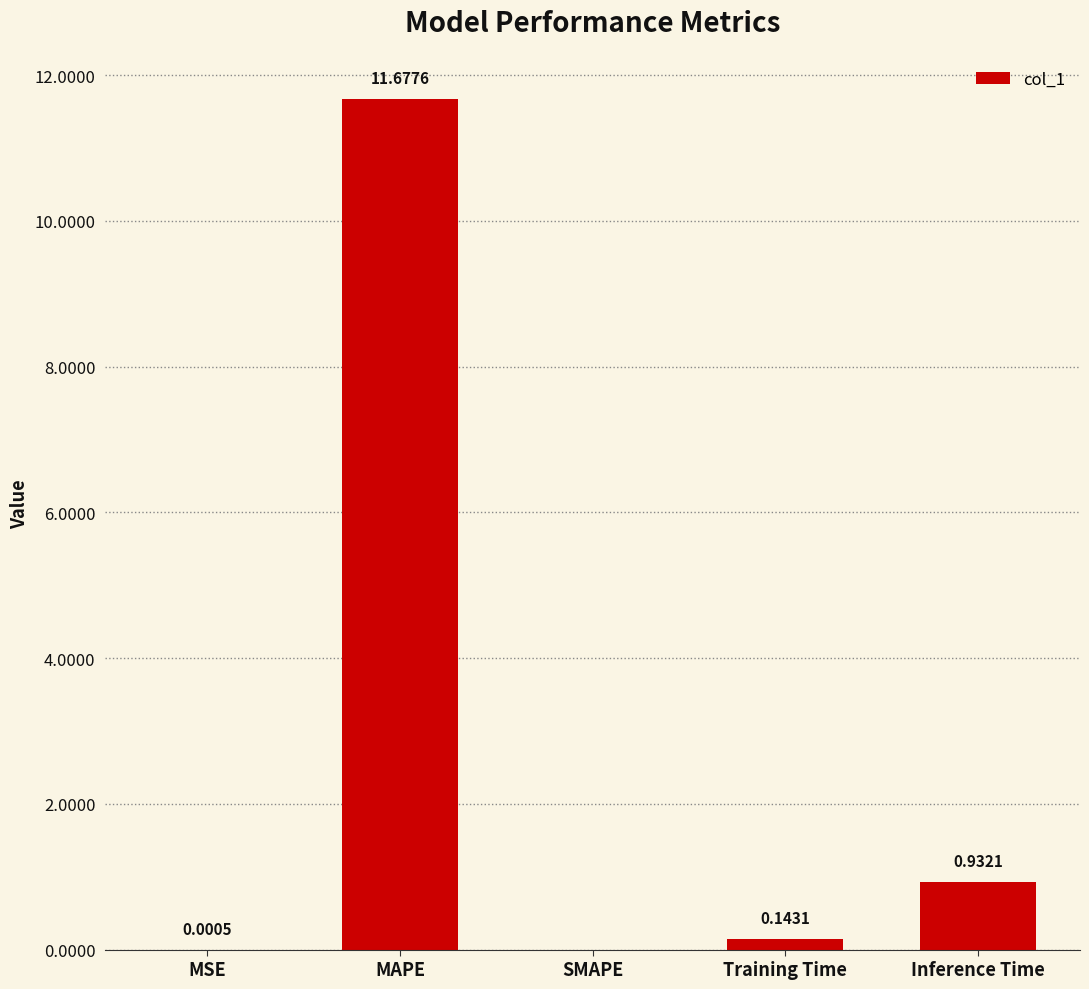

What is the difference between the values at Training Time and MAPE?

11.5